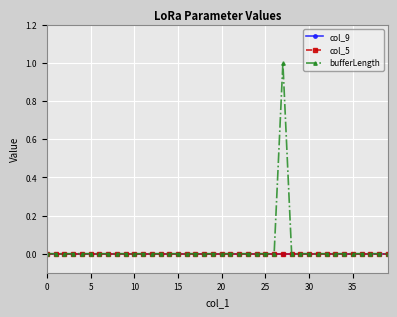

Is this an area chart (filled region under the line)?

No